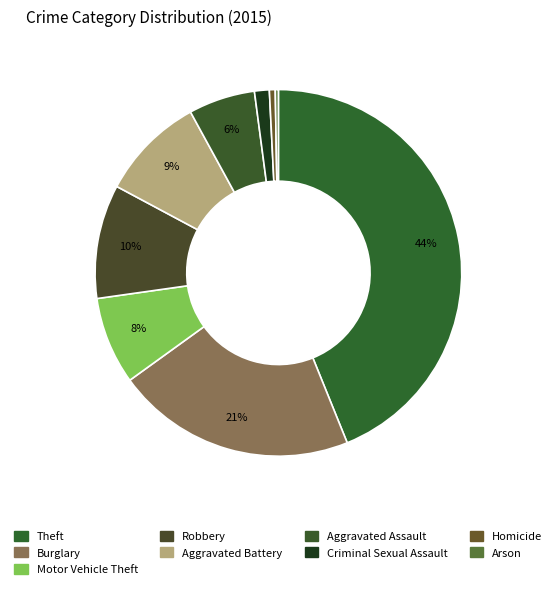

To the nearest percent, what is the combined percentage of Homicide and Motor Vehicle Theft?

8%